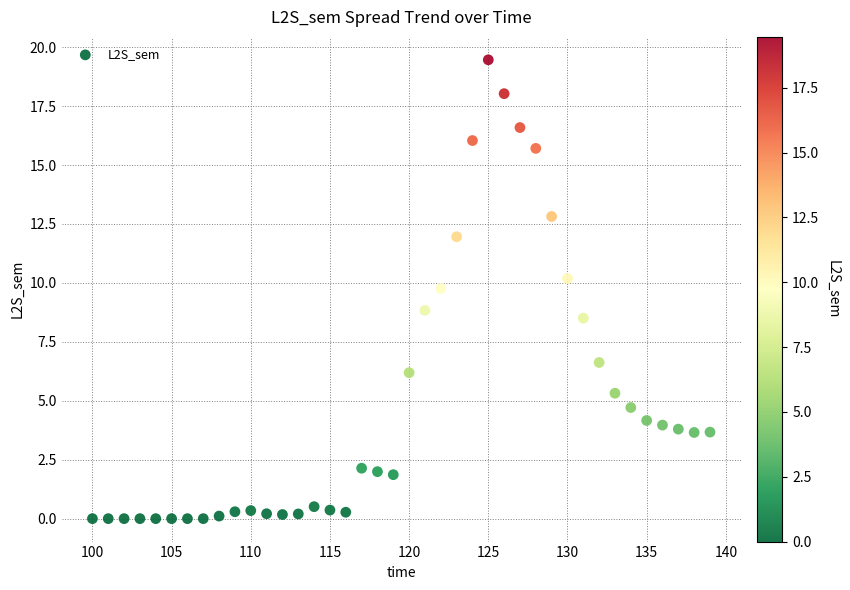

What is the range of X values (max minus min)?

39.0